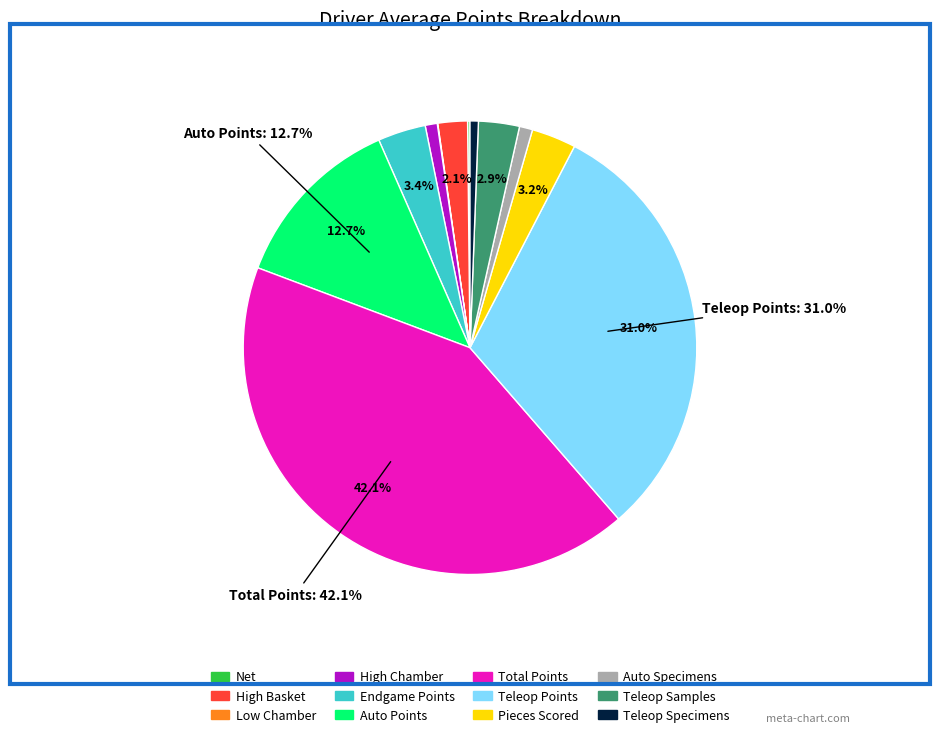

Is there any slice that represents more than half of the pie?

No